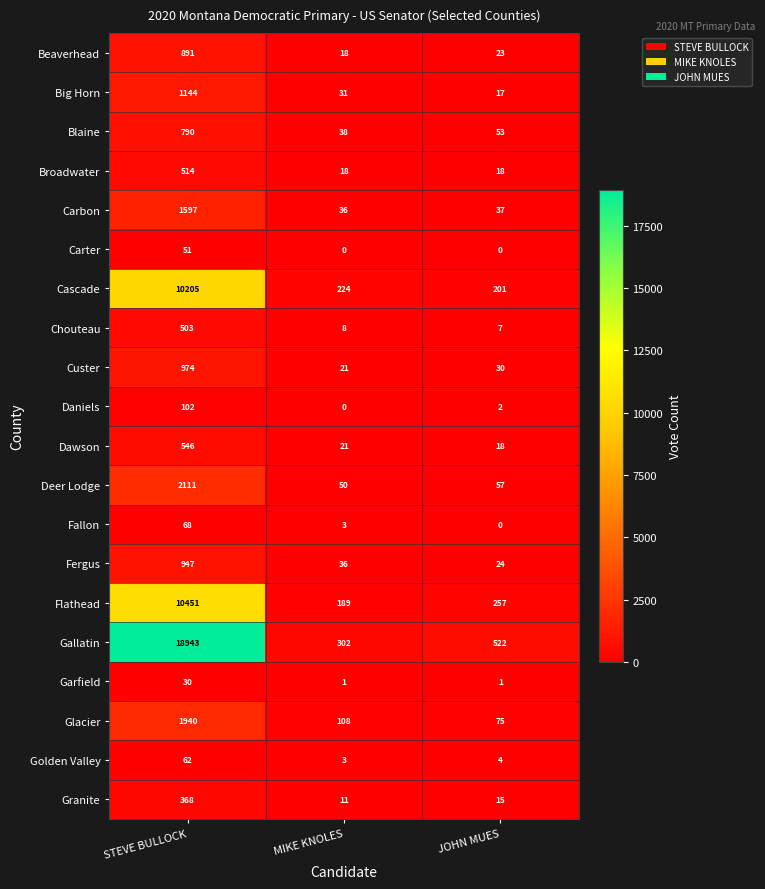

What is the maximum value for Carbon?

1597